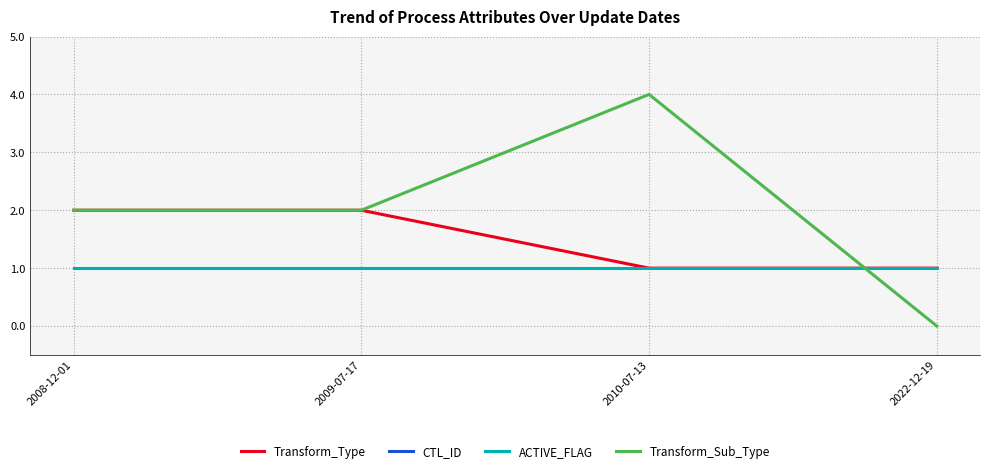

True or false: ACTIVE_FLAG and Transform_Type intersect in this chart.

False